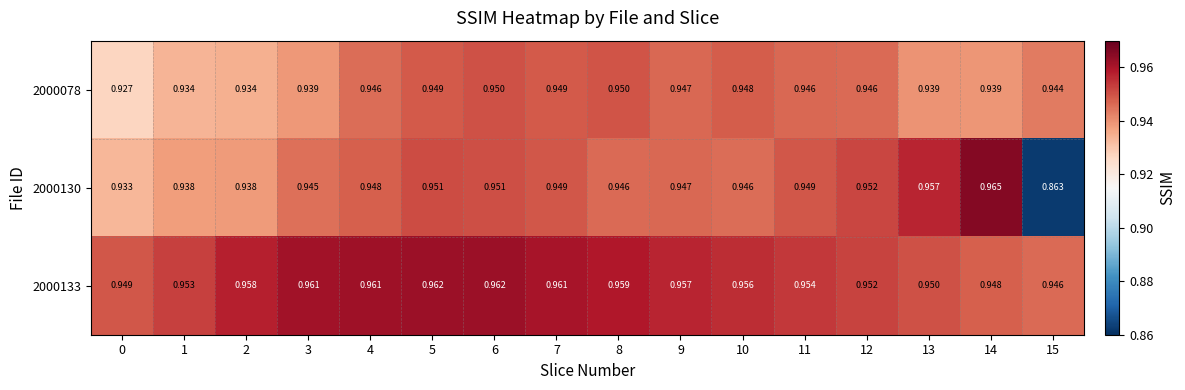

Is the value of 2000130 at 15 greater than the value of 2000133 at 8?

No